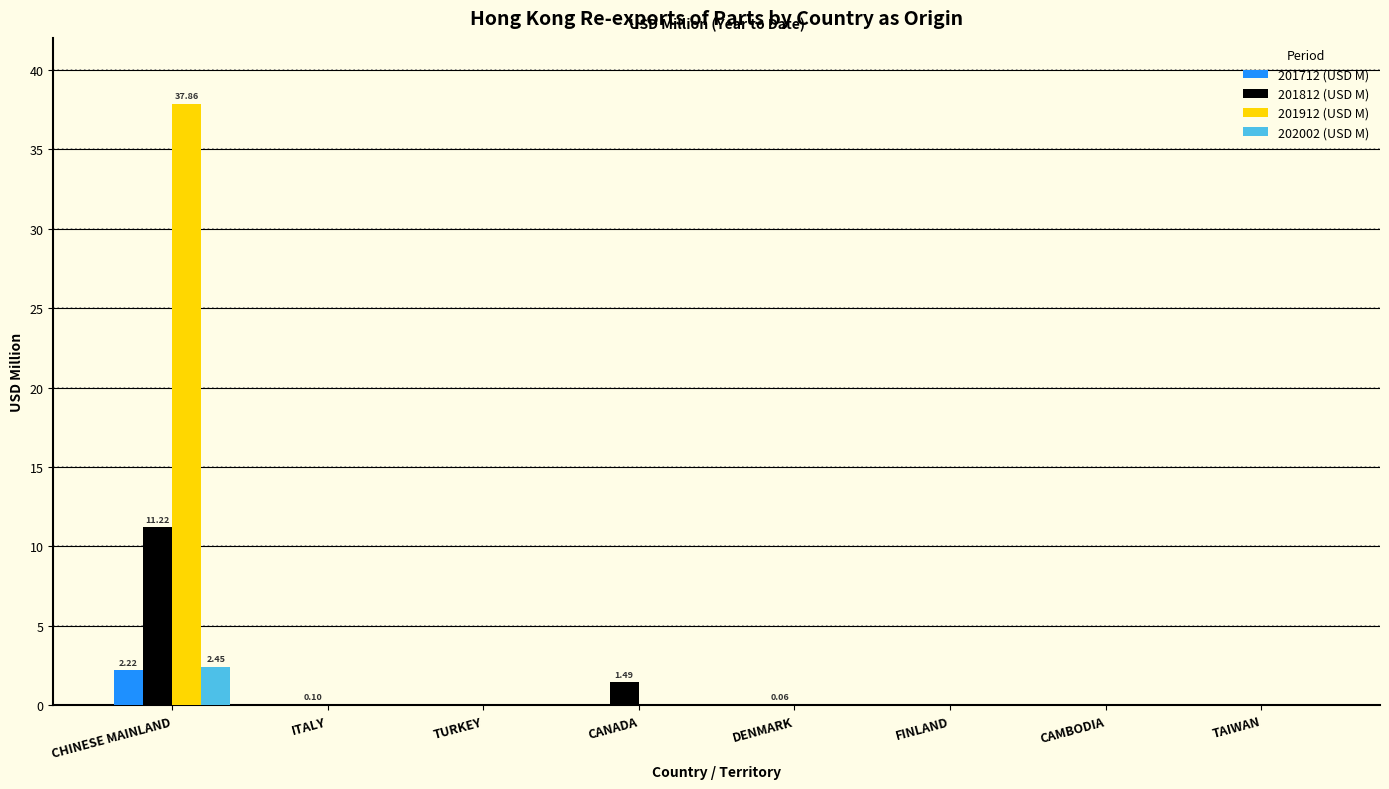

Does the chart contain stacked bars?

No